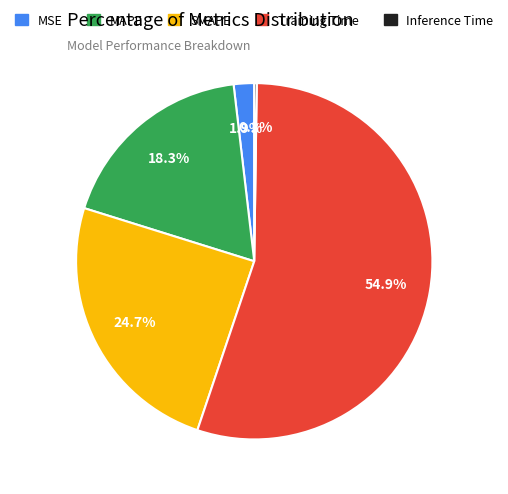

Between MAPE and SMAPE, which is larger?

SMAPE